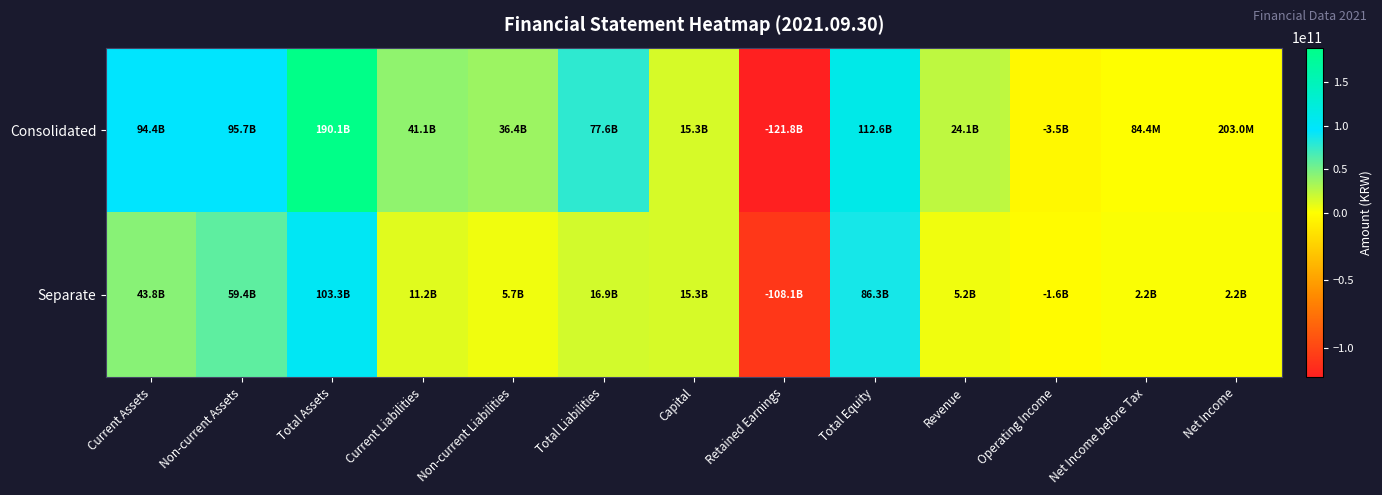

How many categories are shown in the chart?

13